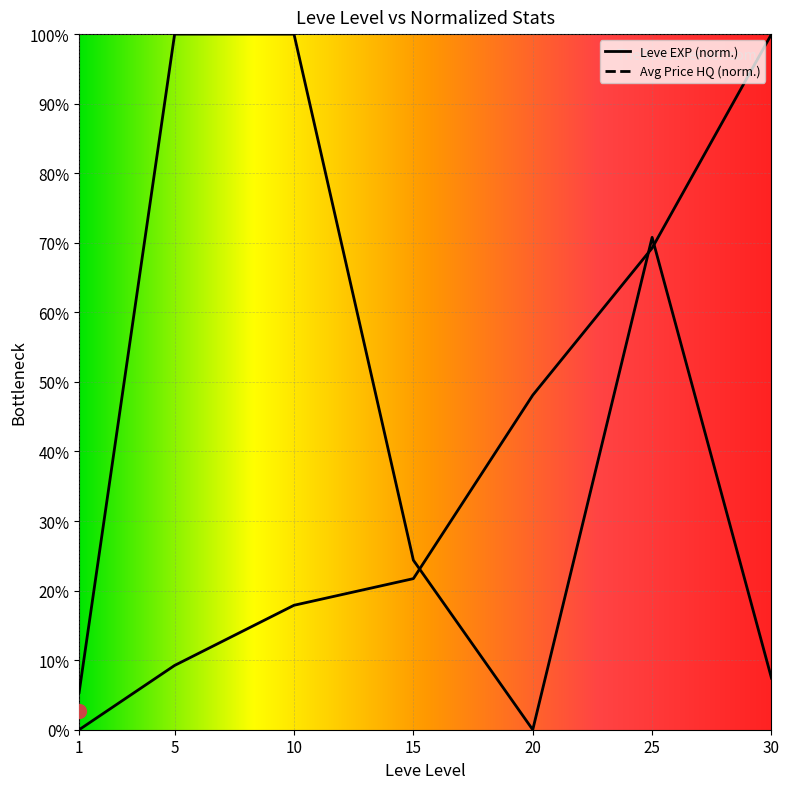

What is the sum of the Leve EXP values at 20 and 30?

148.1